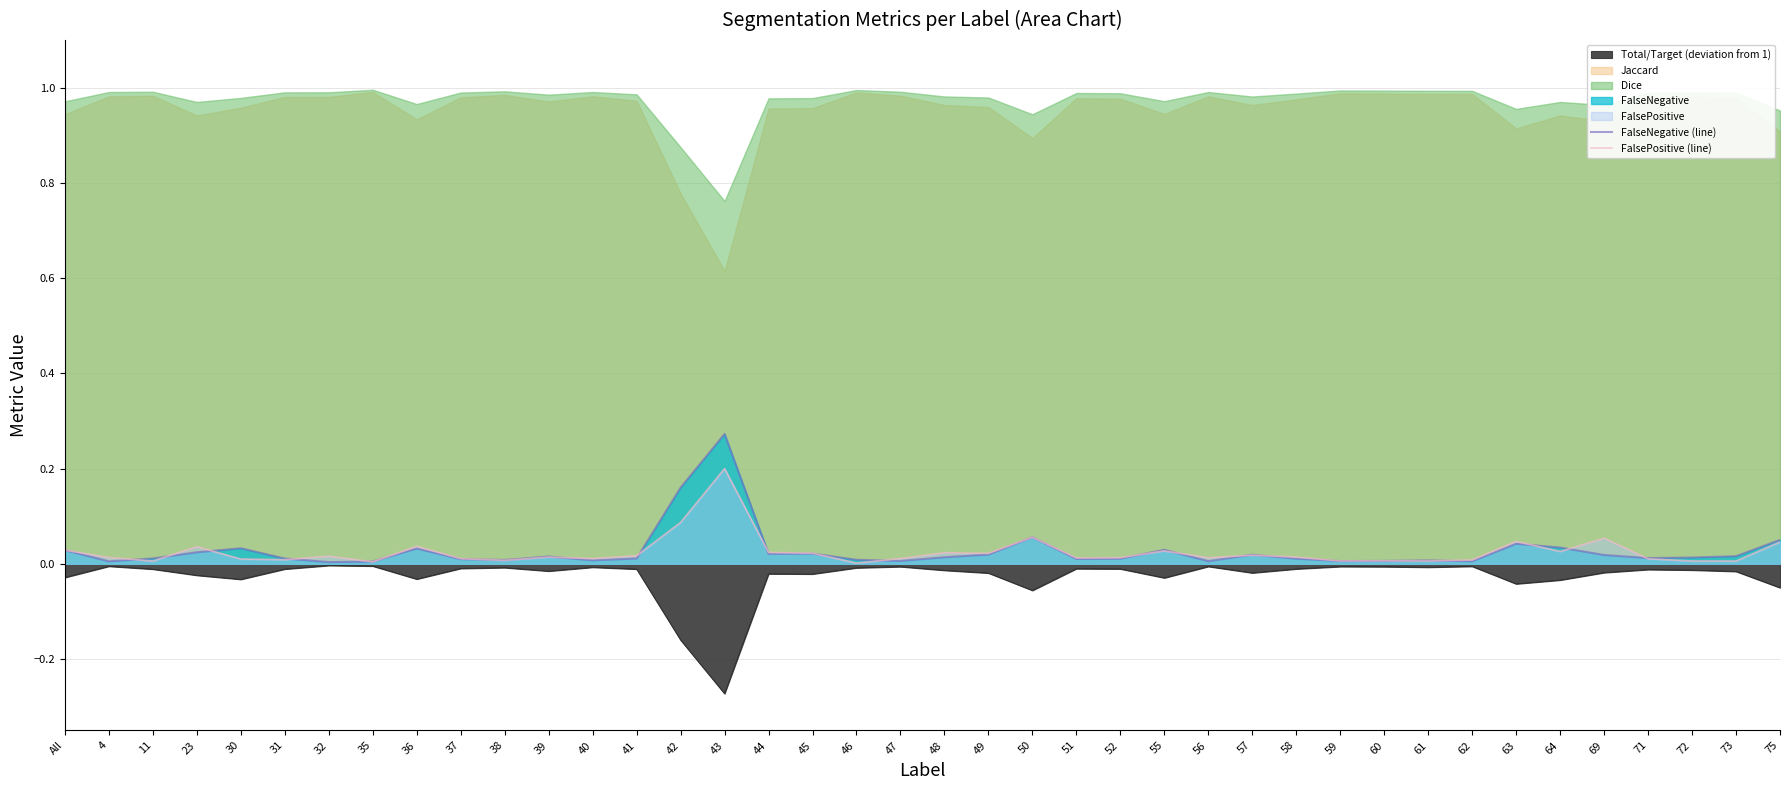

What is the label of the 11th point from the right?

59